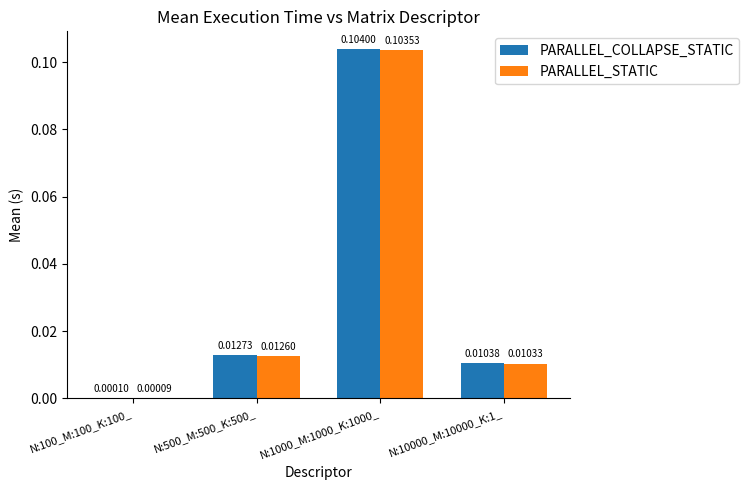

How many groups of bars are there?

4